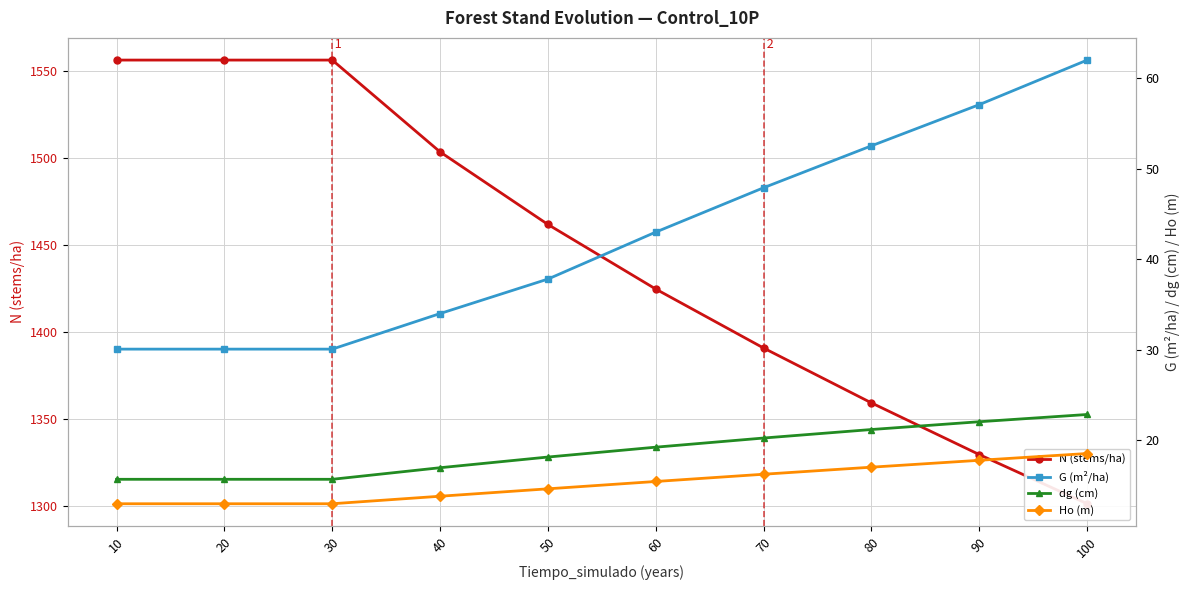

What is the difference between the maximum and minimum values in the N (stems/ha) series?

255.0